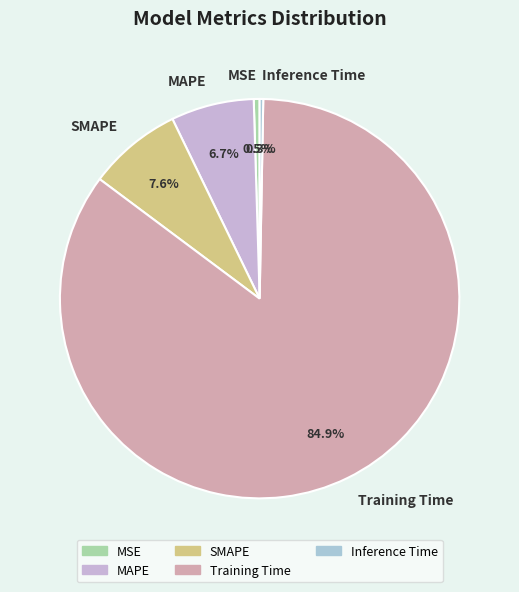

Do SMAPE and Training Time together represent more than half of the pie?

Yes